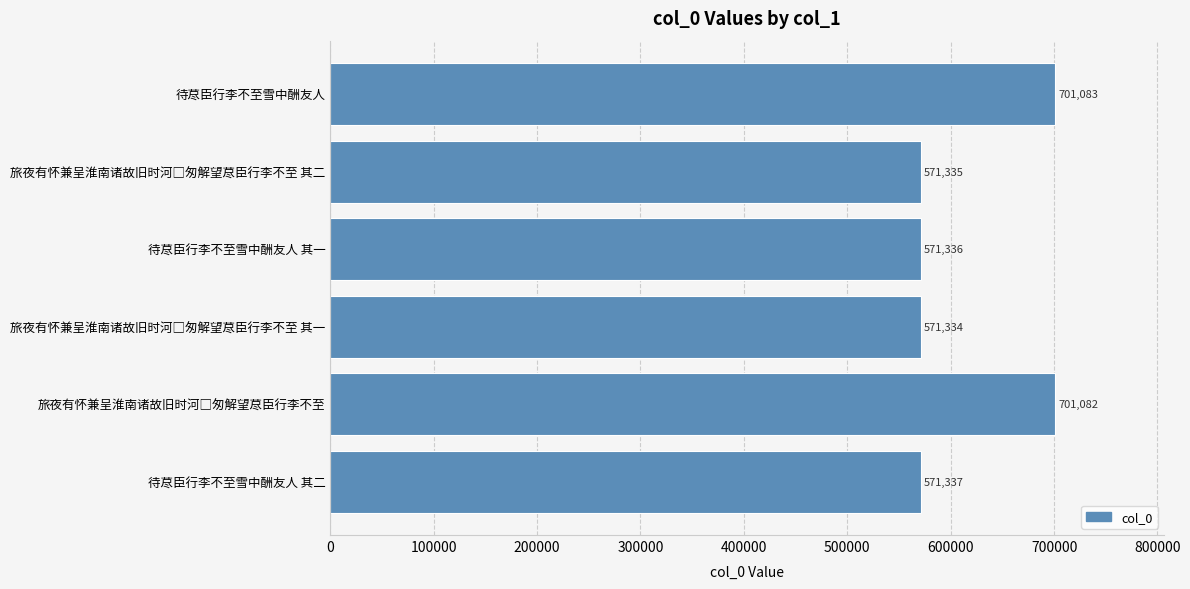

What is the difference between the second highest and second lowest values?

129747